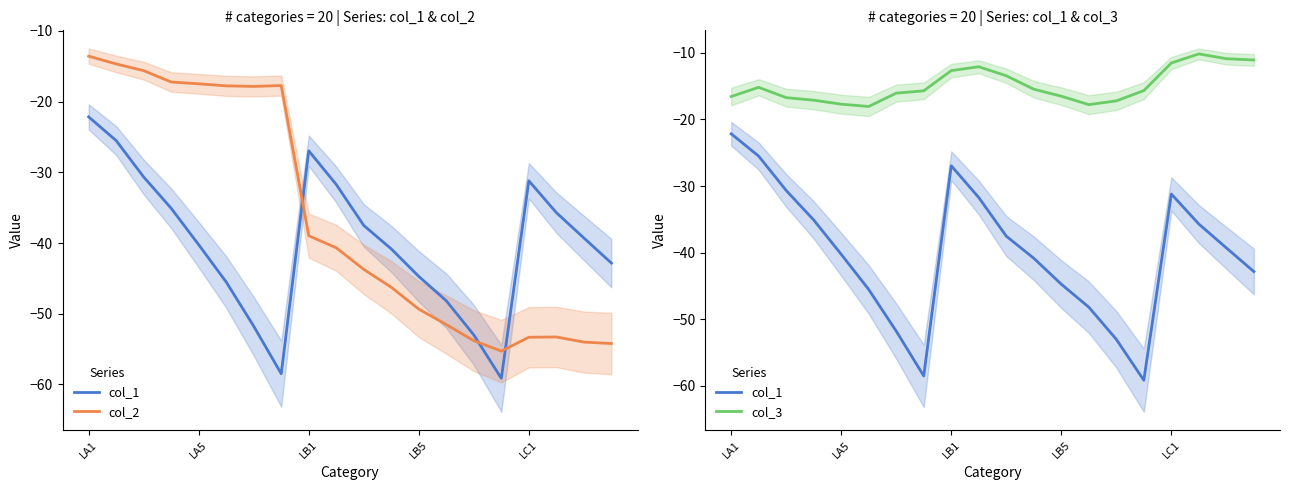

How many intersections are there between col_2 and col_1?

3